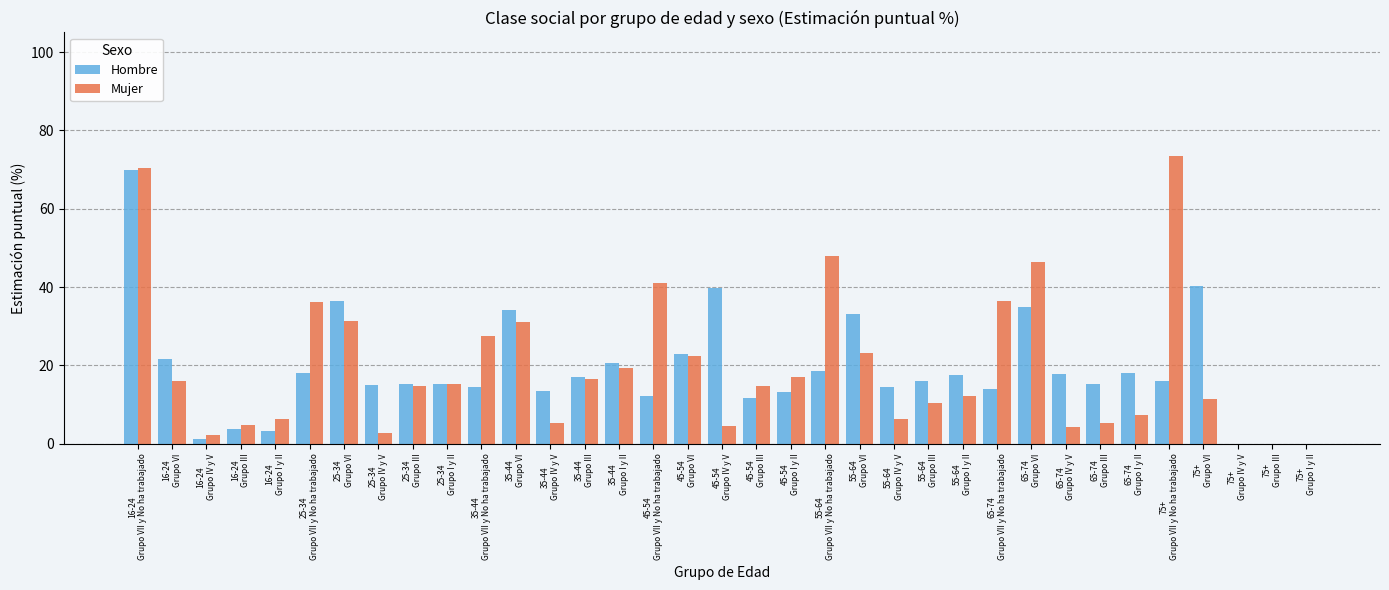

What is the sum of all Hombre values?

656.3